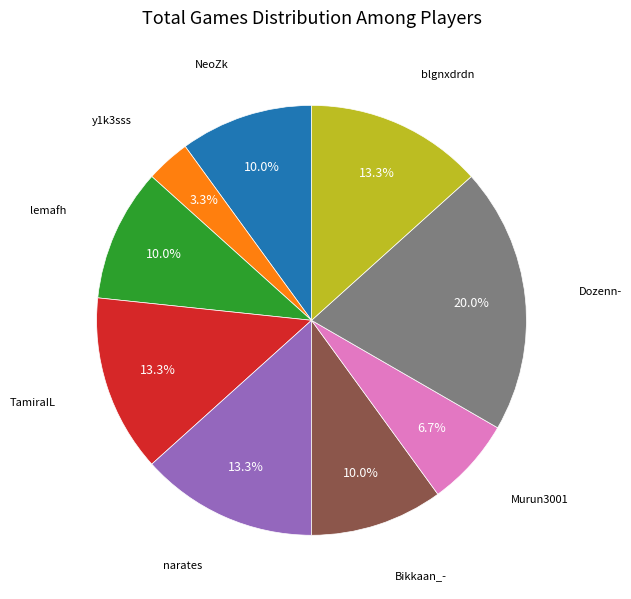

Is there any slice that represents more than half of the pie?

No